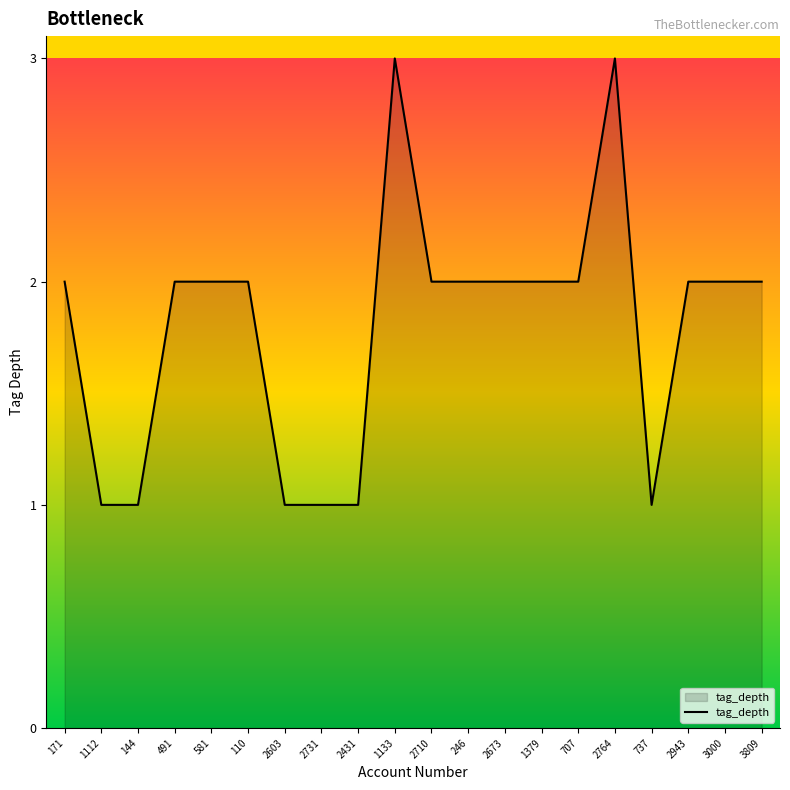

Read the value at 2764.

3